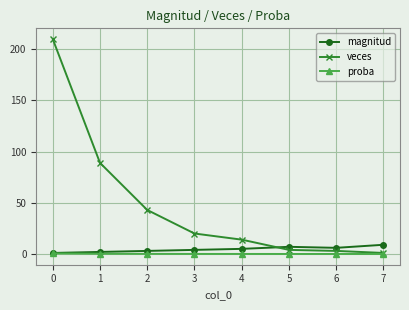

Is it true that proba equals 0.0 at 7?

True